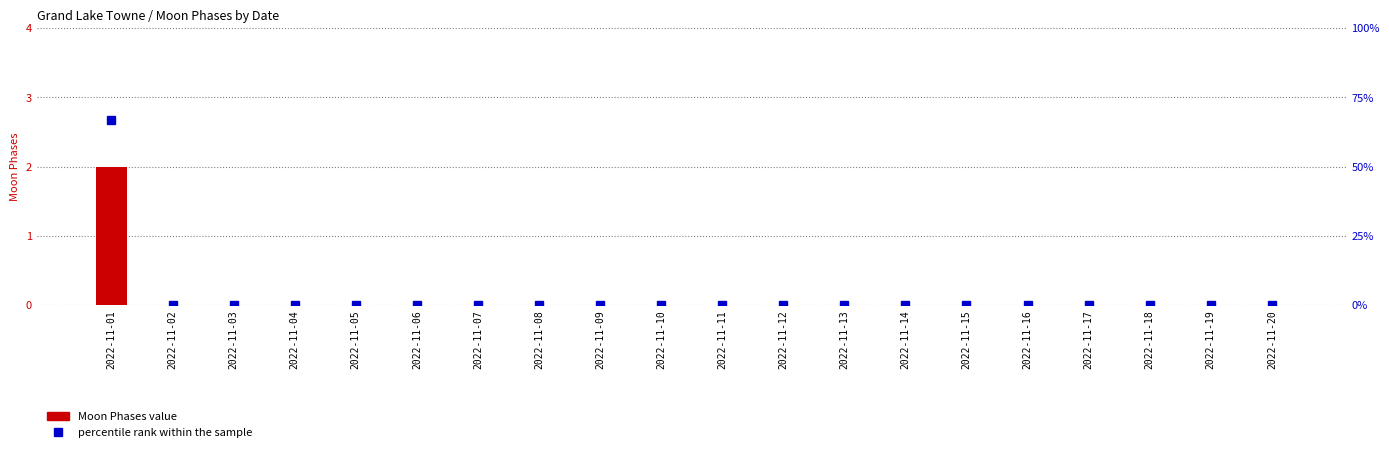

Rank the series by their average value, from highest to lowest.

percentile rank, Moon Phases value